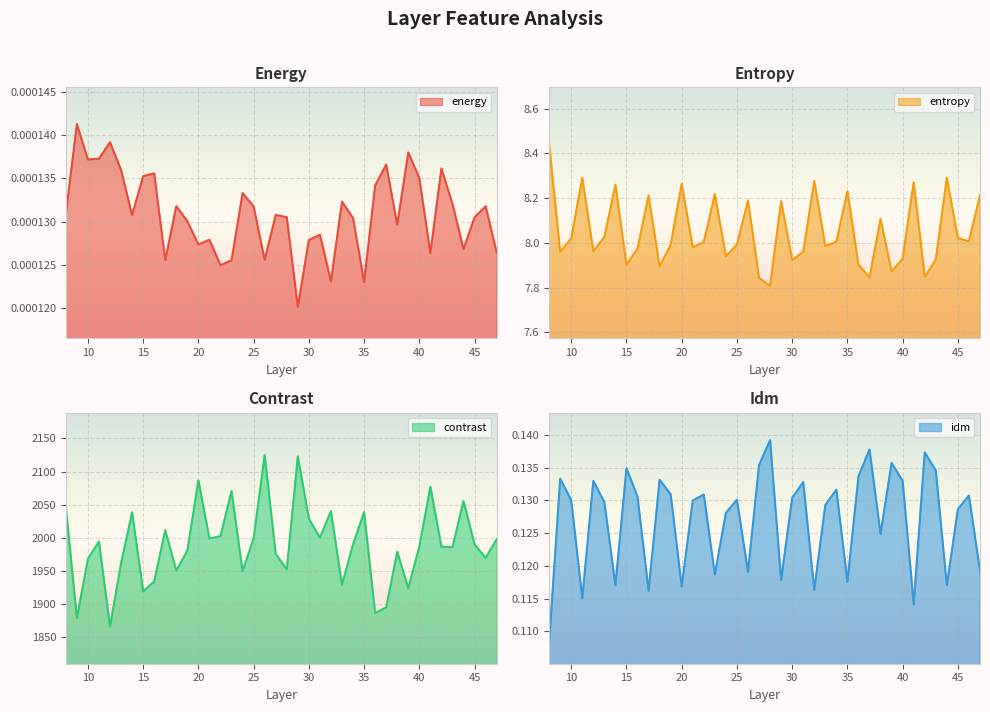

Which category has the lowest value in the idm series?

8